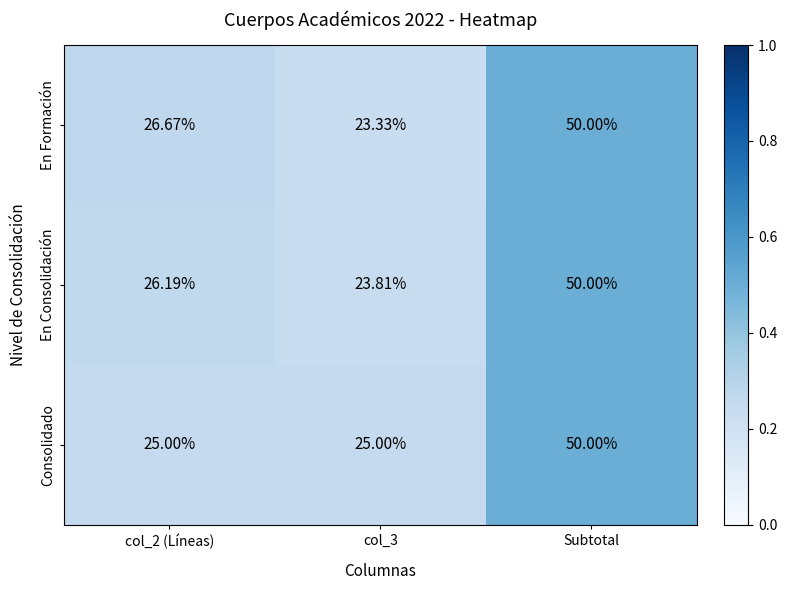

At which category is the sum across all series the highest?

Subtotal